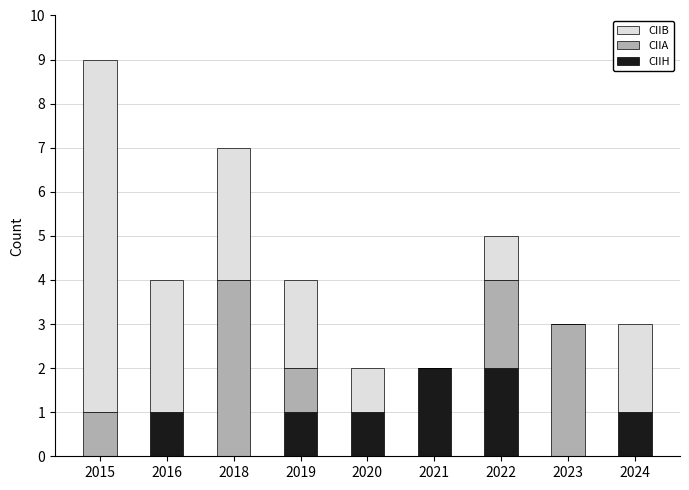

What is the total value across all series at 2016?

4